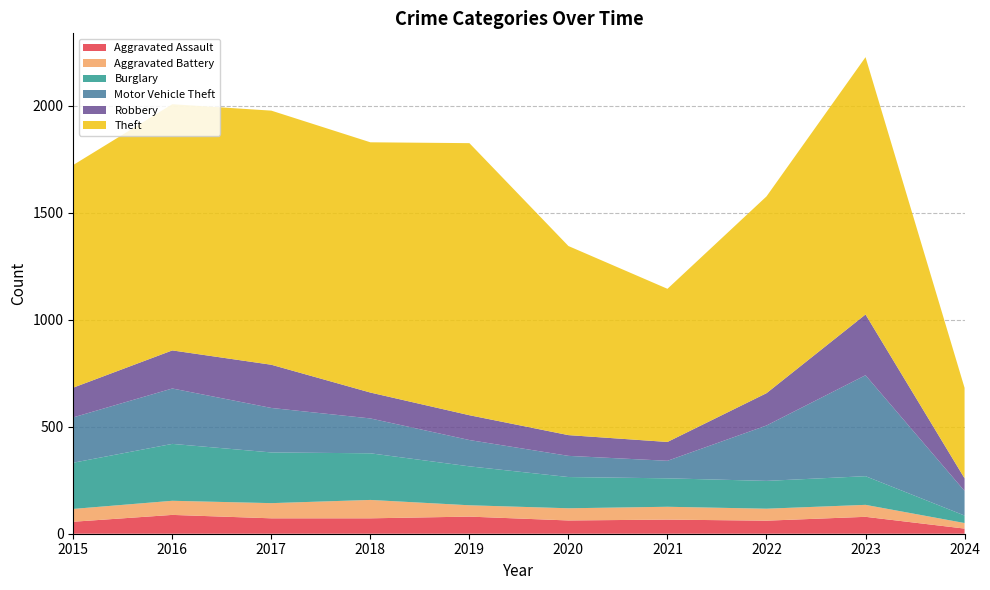

Reading left to right, transcribe all the data shown in this chart.

Aggravated Assault: 56	88	72	72	80	62	66	61	79	24
Aggravated Battery: 60	66	71	86	53	57	60	56	56	26
Burglary: 216	266	237	218	182	146	133	130	134	35
Motor Vehicle Theft: 212	259	208	163	123	99	82	259	472	115
Robbery: 139	178	202	121	116	97	88	151	284	59
Theft: 1041	1151	1188	1170	1272	884	716	920	1203	423